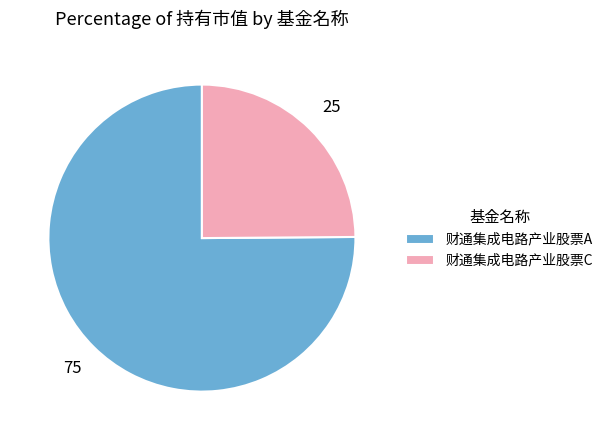

Count the number of slices in the pie.

2